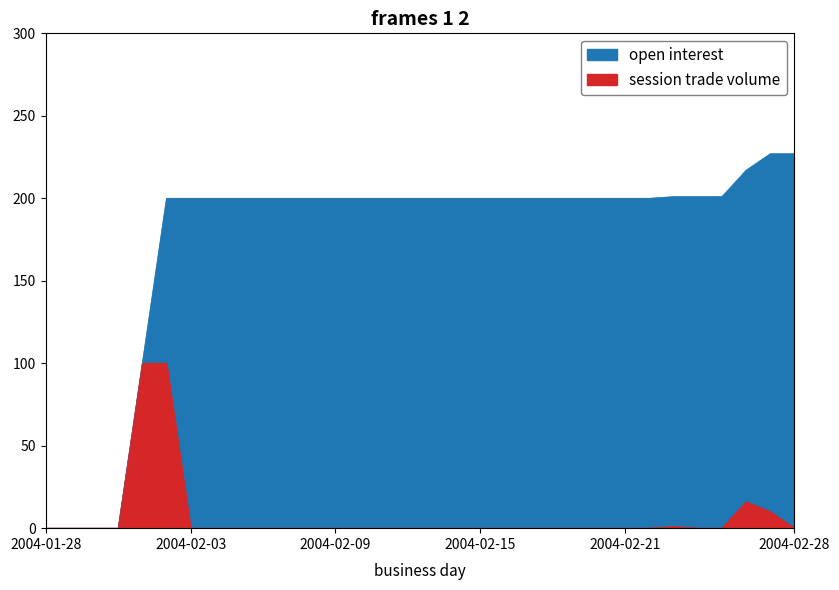

True or false: open interest and session trade volume cross at least once.

False